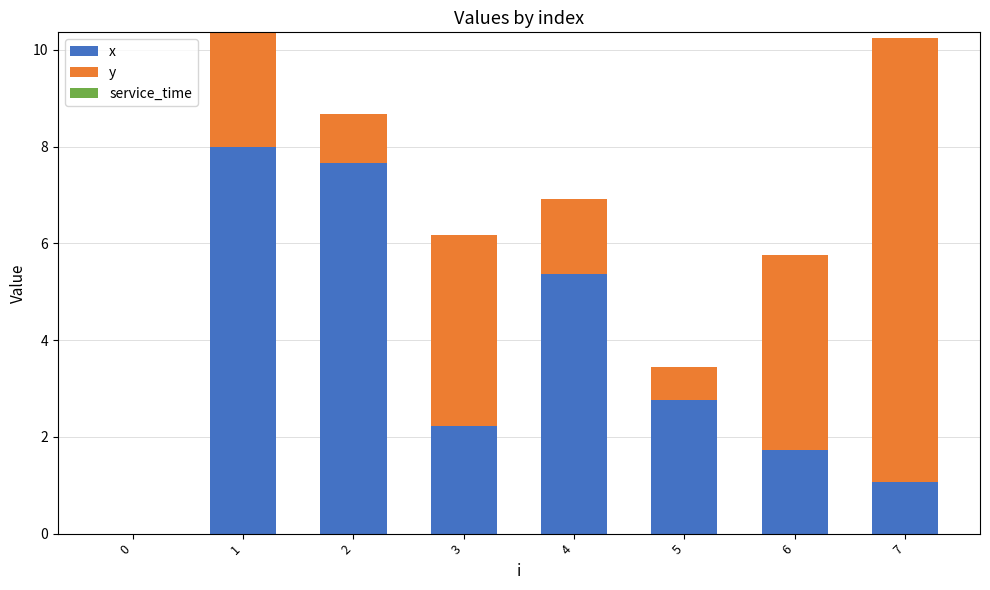

Reading left to right, what are the values for x?

0=0.0	1=8.0	2=7.7	3=2.2	4=5.4	5=2.8	6=1.7	7=1.1